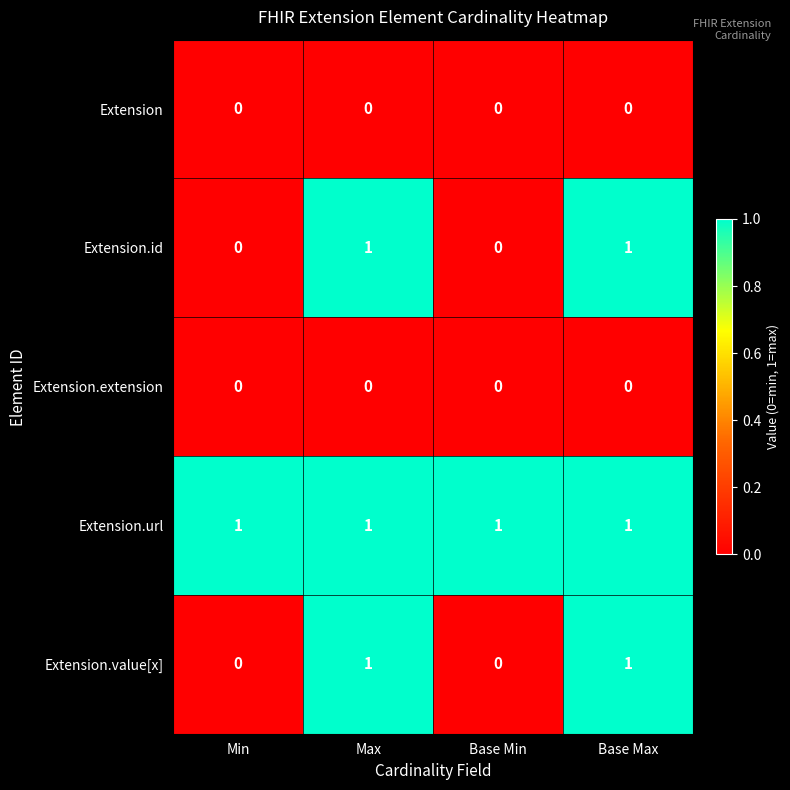

What is the spread (max minus min) of values at Base Max?

1